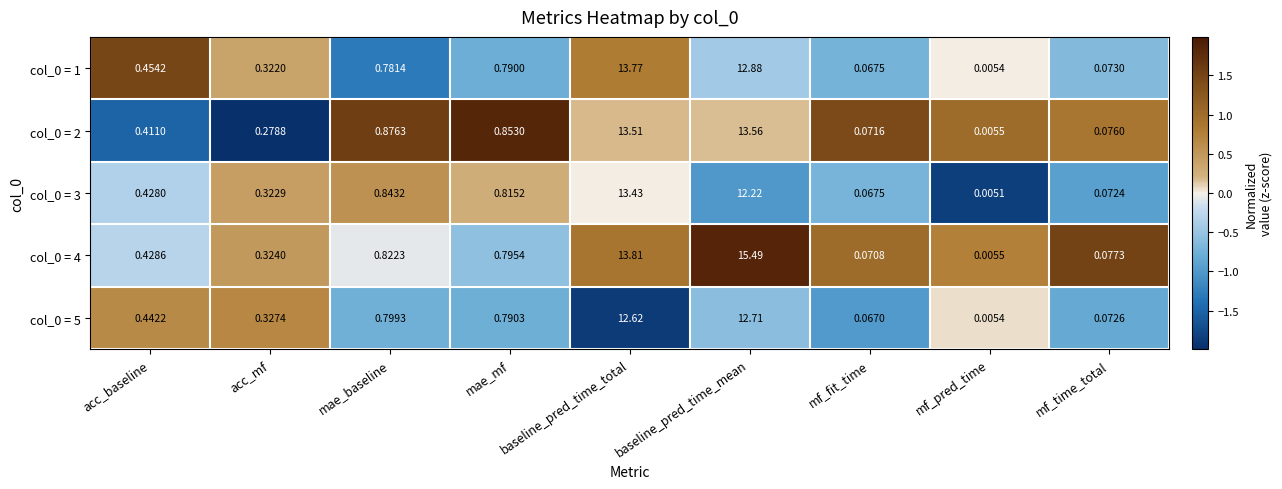

What is the maximum value shown in the chart?

15.5